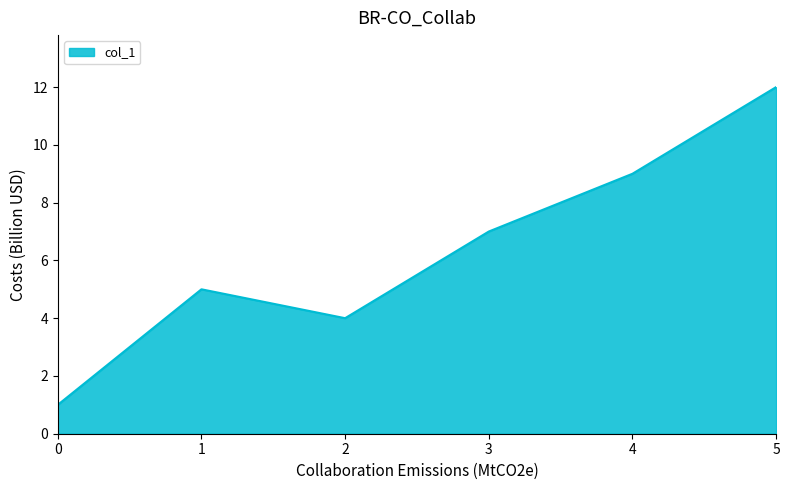

The chart shows a value of 19 at 5. True or false?

False